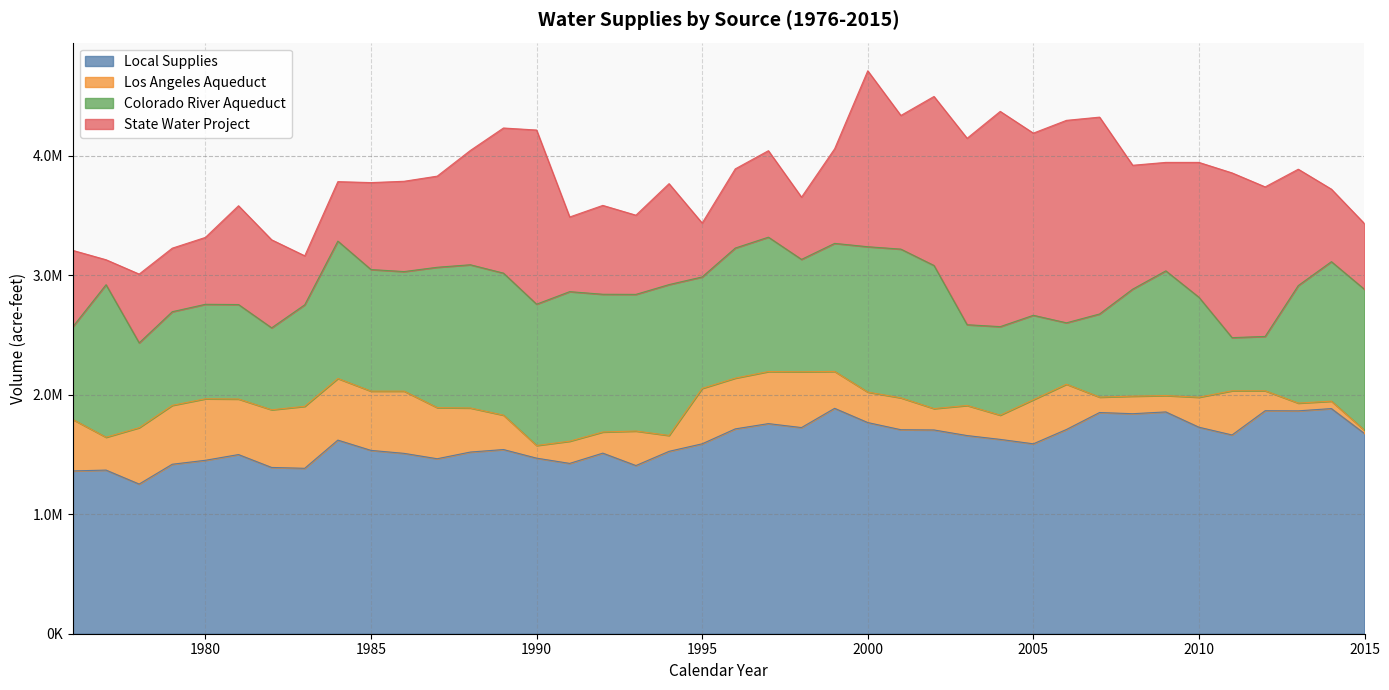

What is the difference between the maximum and minimum values in the Colorado River Aqueduct series?

832000